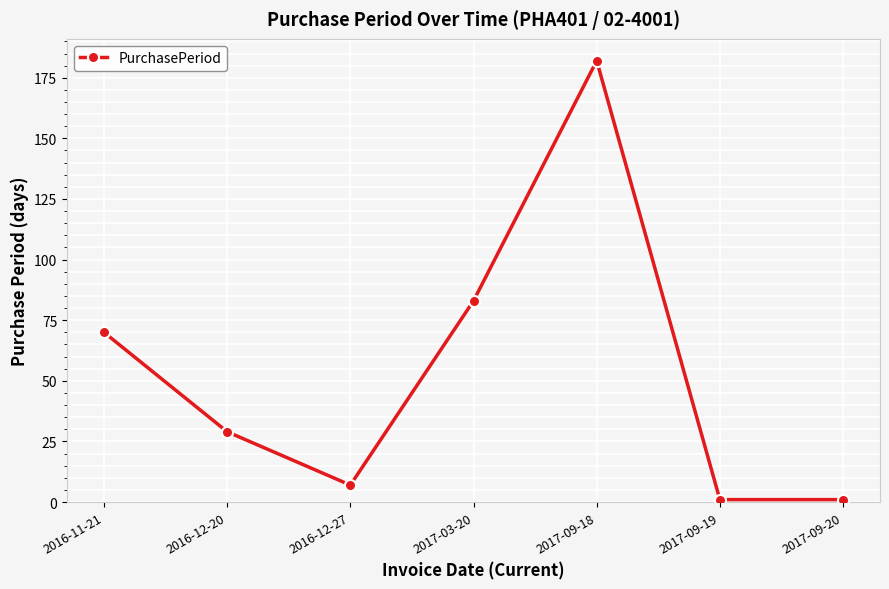

The chart shows a value of 115 at 2017-03-20. True or false?

False